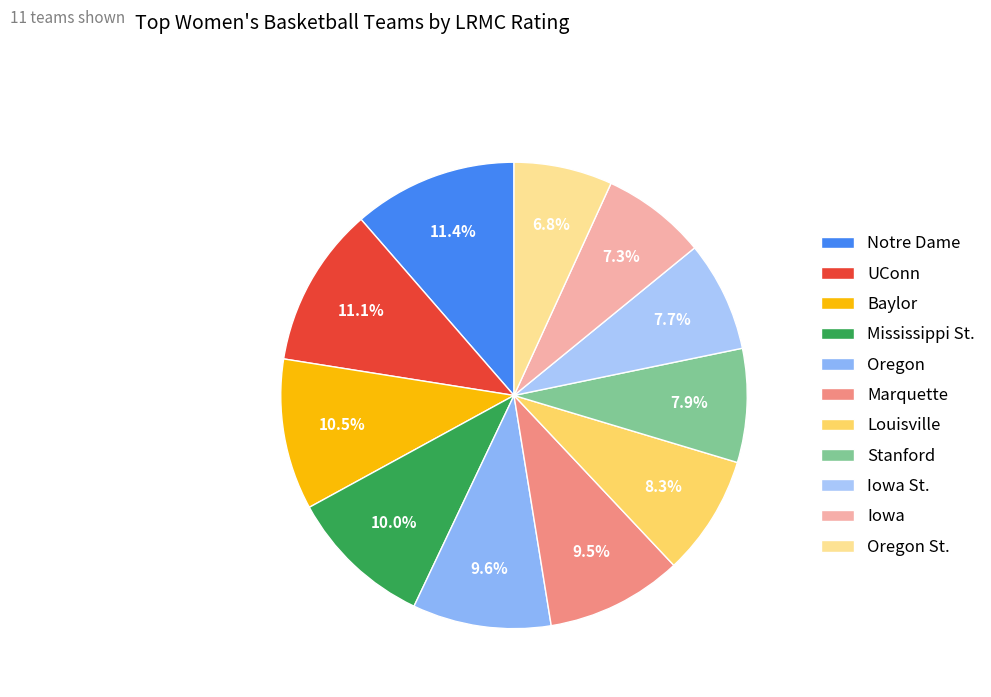

Is there a majority slice in this chart?

No